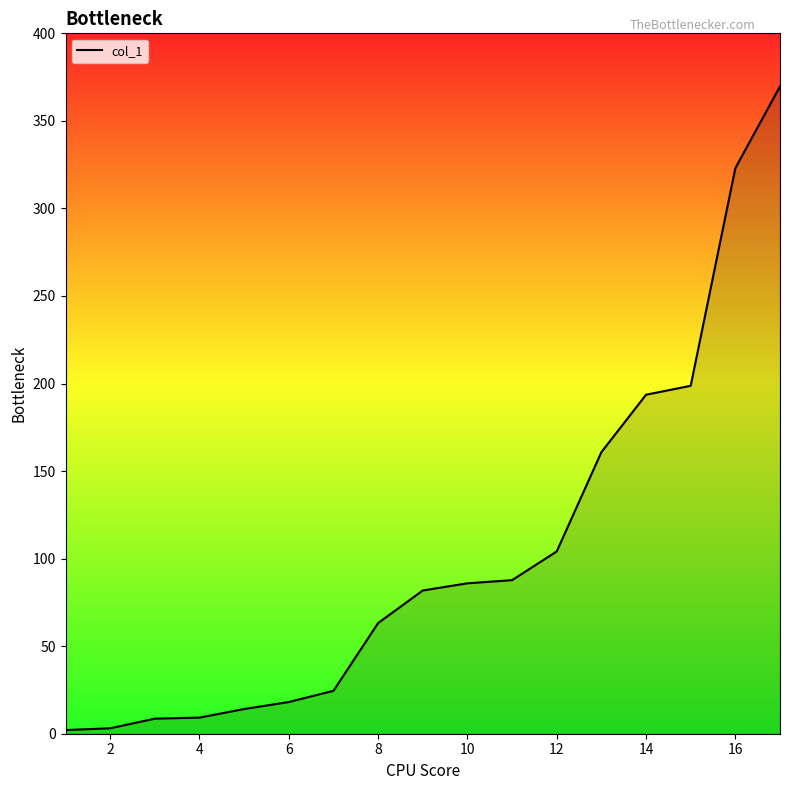

What is the maximum value shown in the chart?

369.7